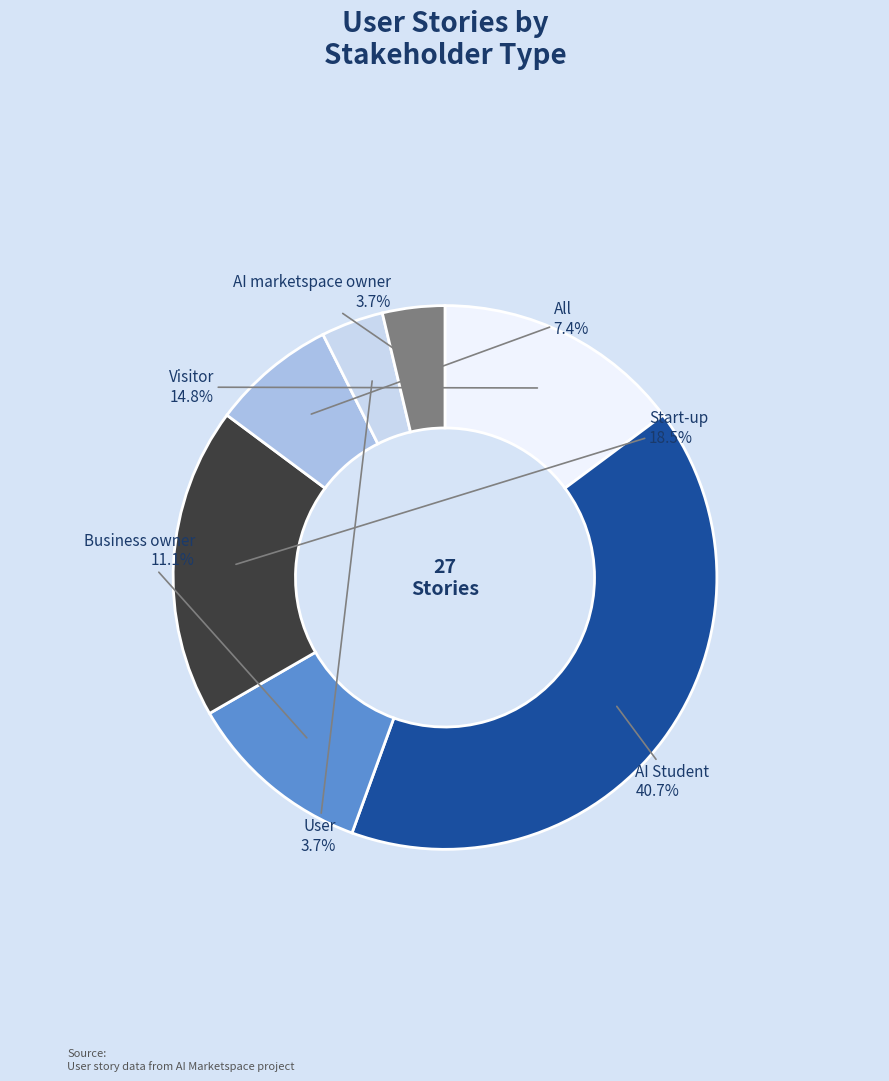

What is the largest slice in the pie chart?

AI Student